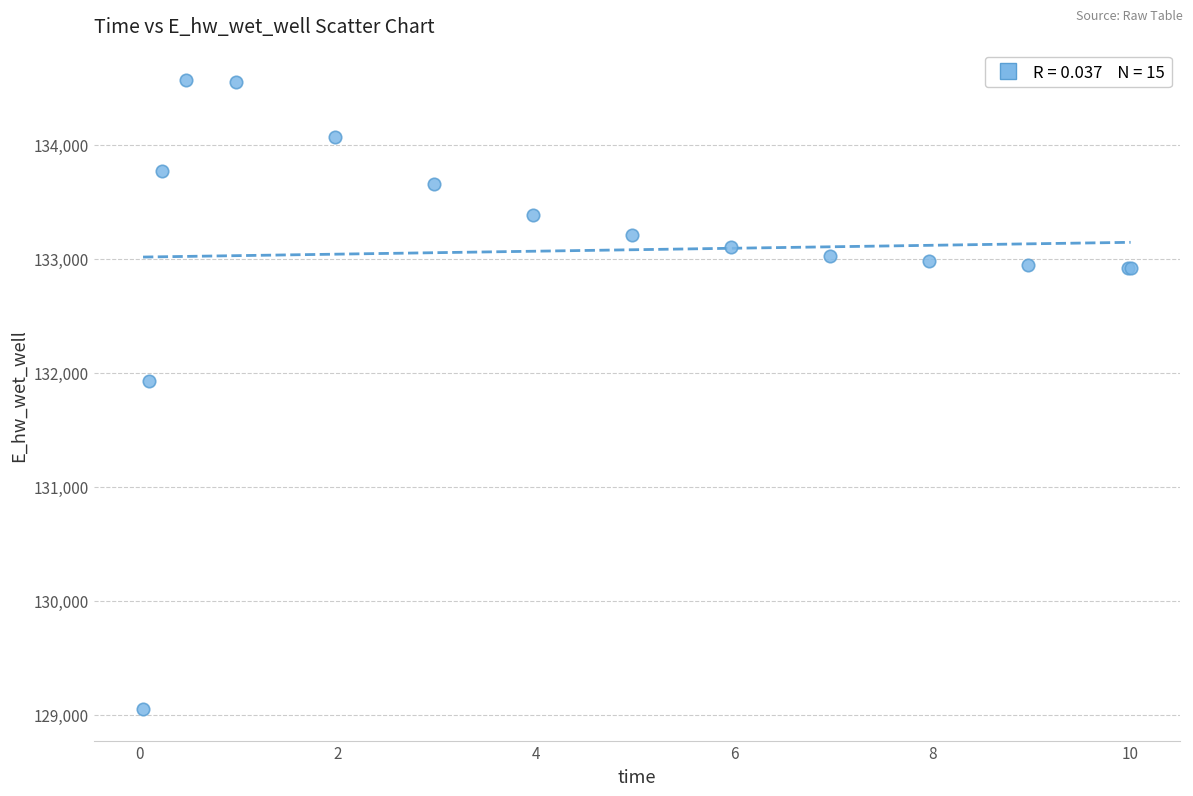

What Y value in the scatter plot is closest to 131806?

131926.2